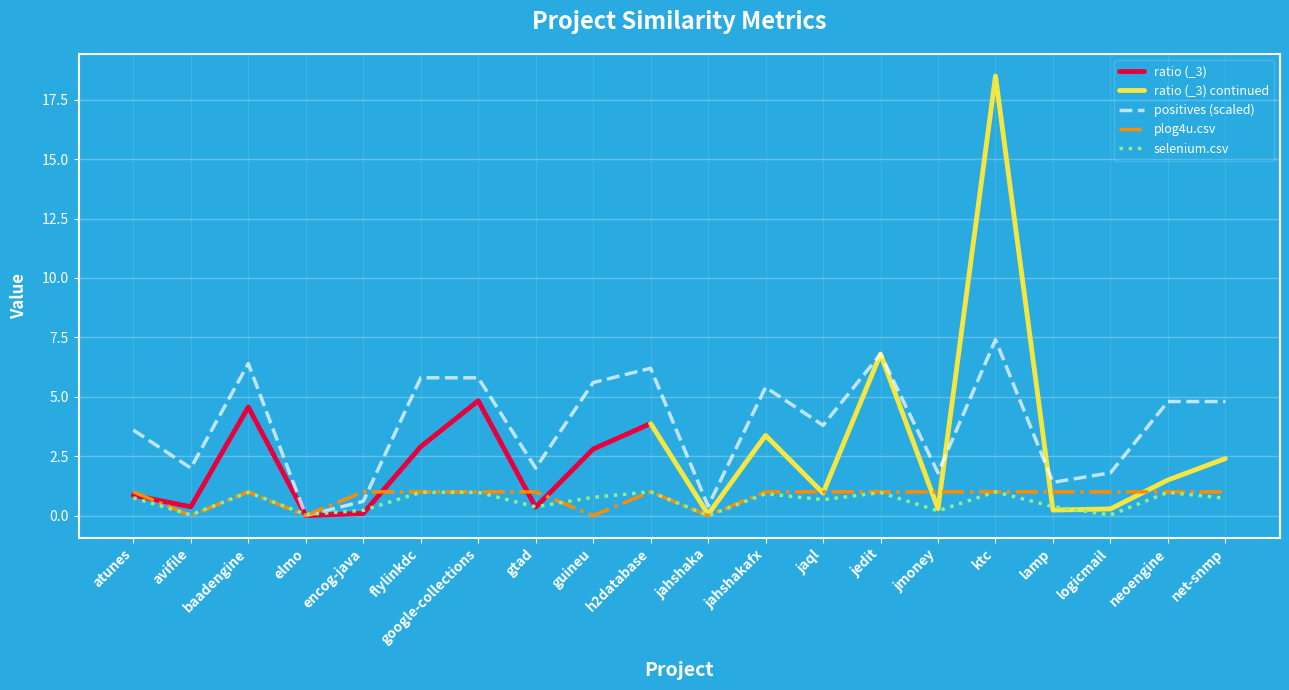

The value of positives (scaled) at jaql is 3.8. True or false?

True